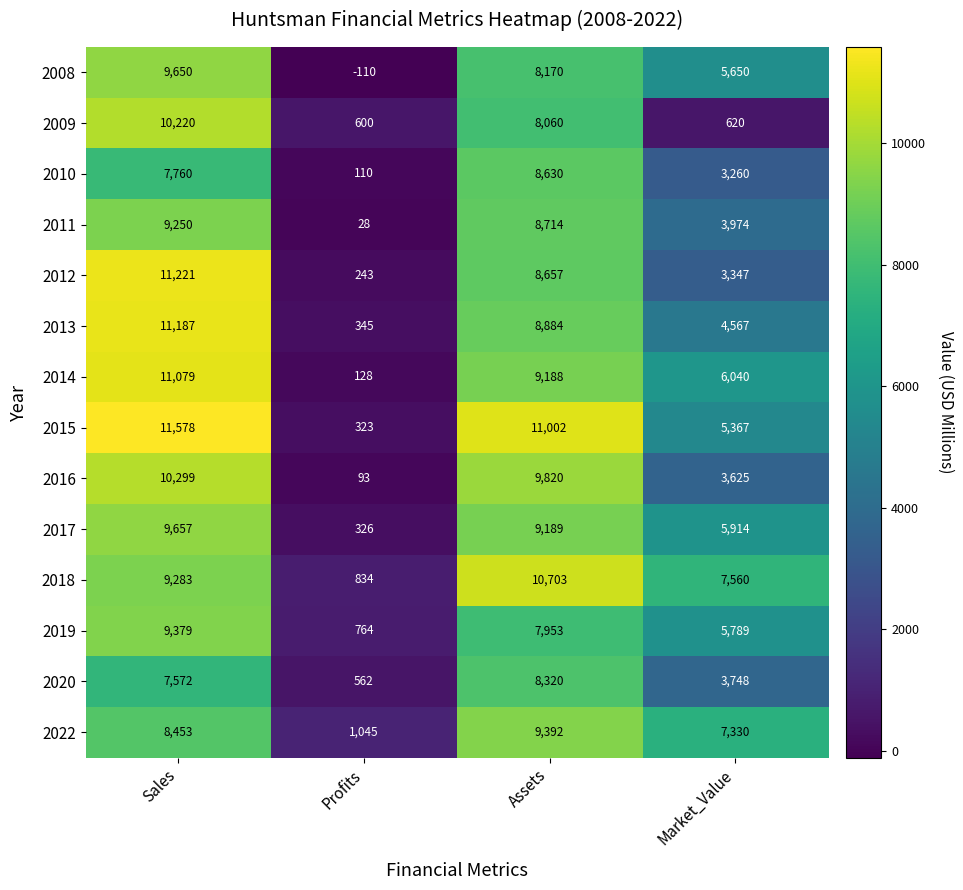

Rank the series at Profits from highest to lowest value.

2022, 2018, 2019, 2009, 2020, 2013, 2017, 2015, 2012, 2014, 2010, 2016, 2011, 2008